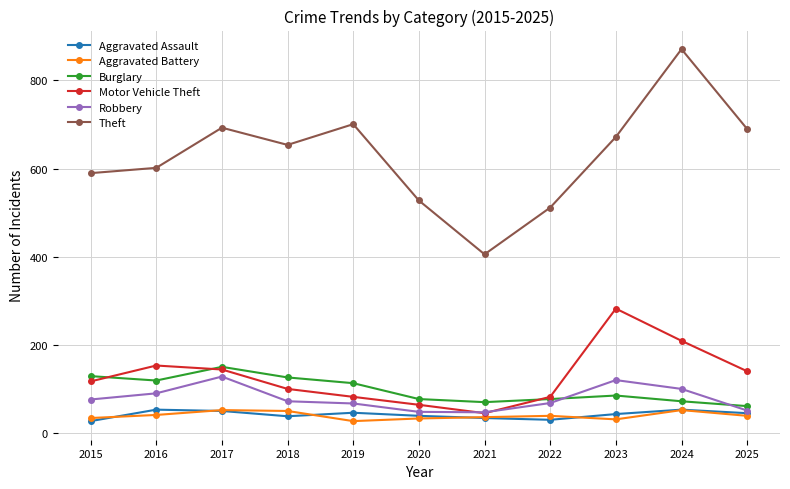

What is the value of the Theft point at the 4th from the left?

654